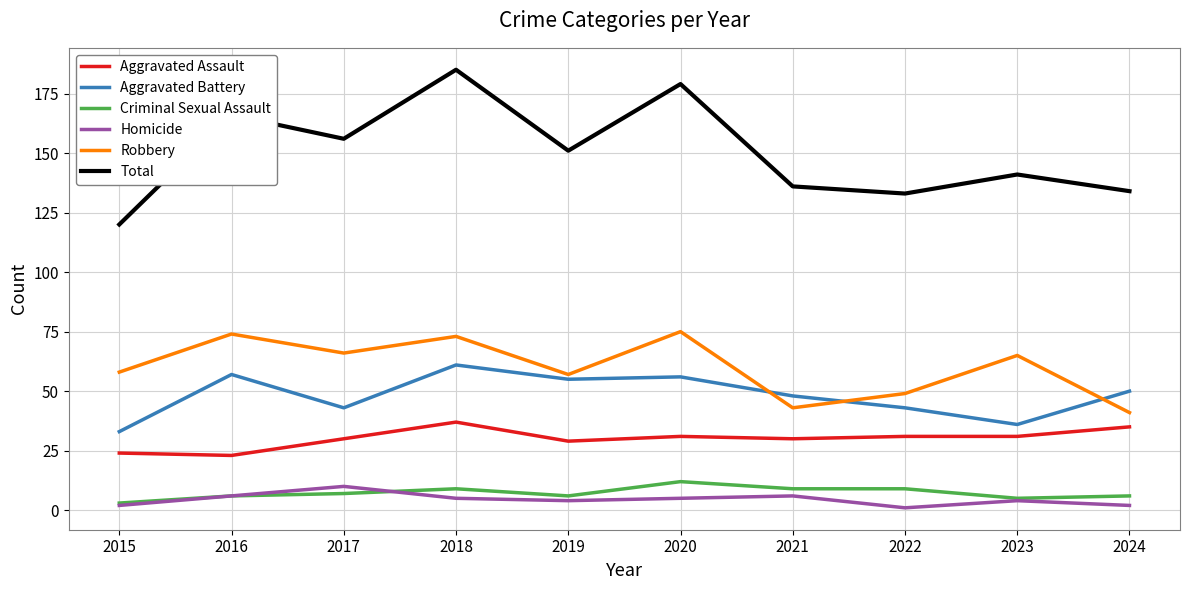

Which series changed the most between 2017 and 2022?

Total